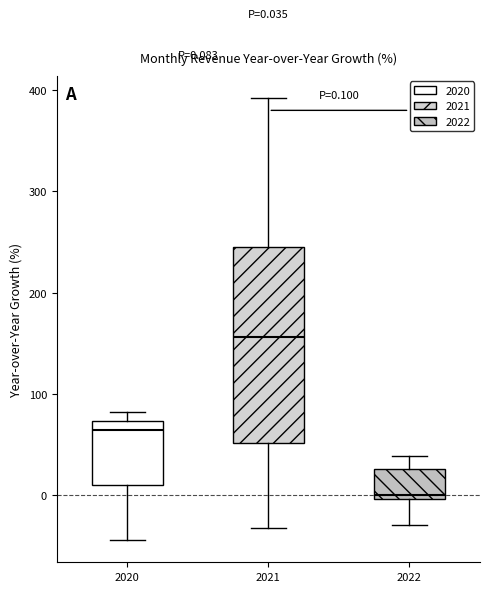

Comparing the boxes themselves (not the whiskers), which one is the tallest?

2021